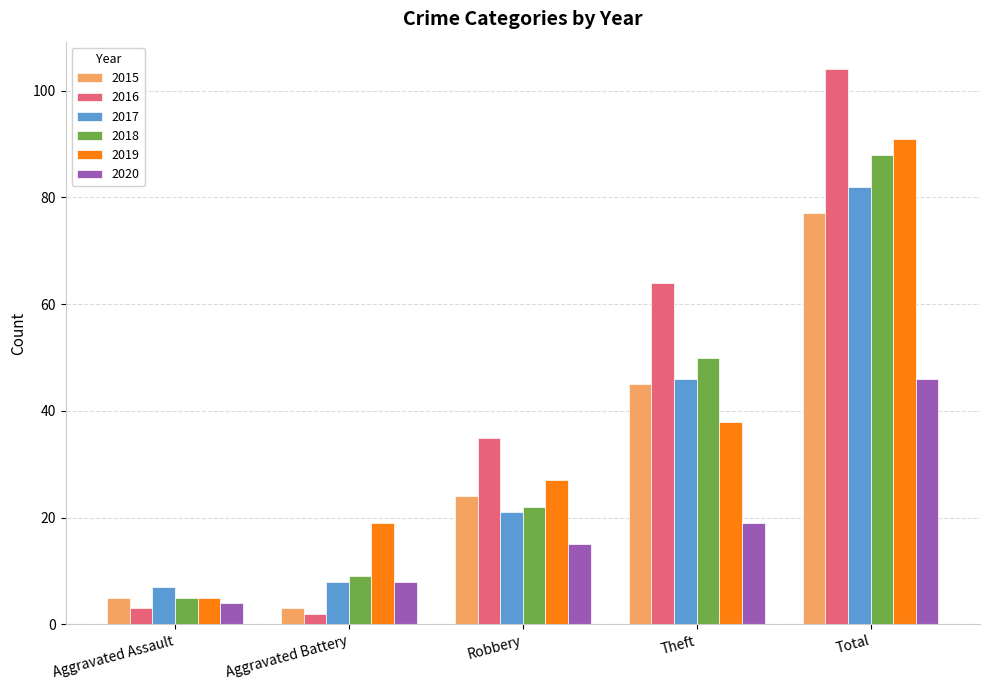

Rank the series at Theft from highest to lowest value.

2016, 2018, 2017, 2015, 2019, 2020